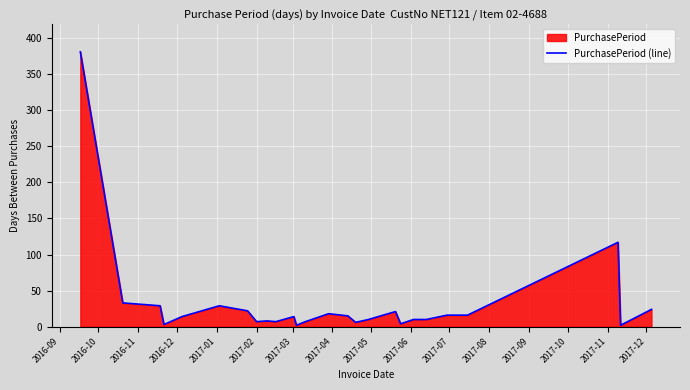

What is the maximum value shown in the chart?

381